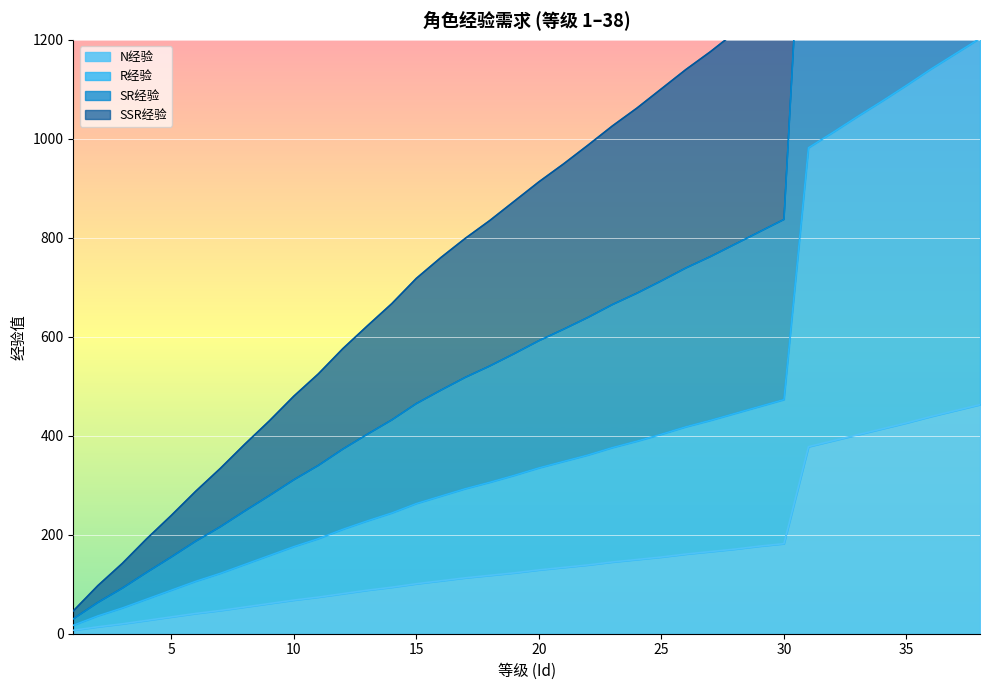

Does the chart display data point markers on the line(s)?

No